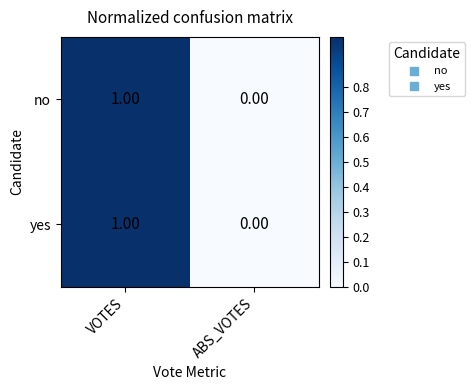

At which category is the sum across all series the highest?

VOTES